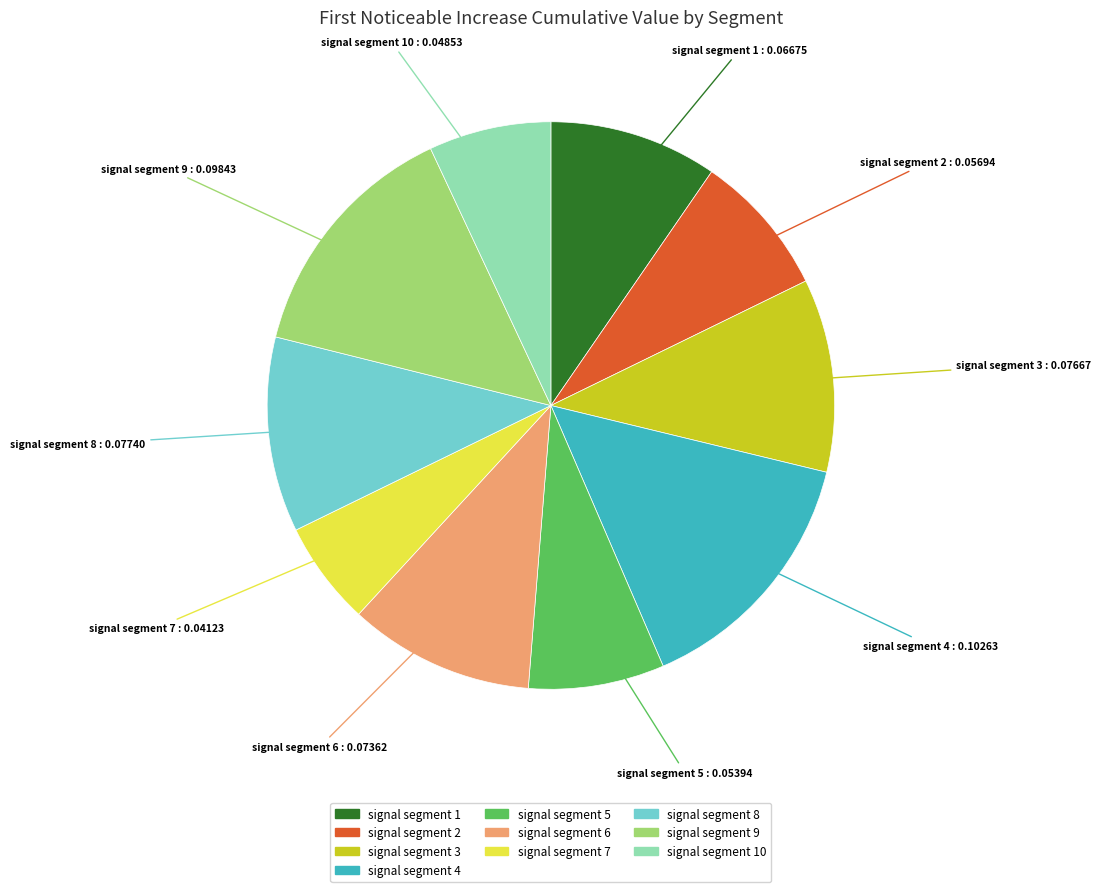

Is there any slice that represents more than half of the pie?

No